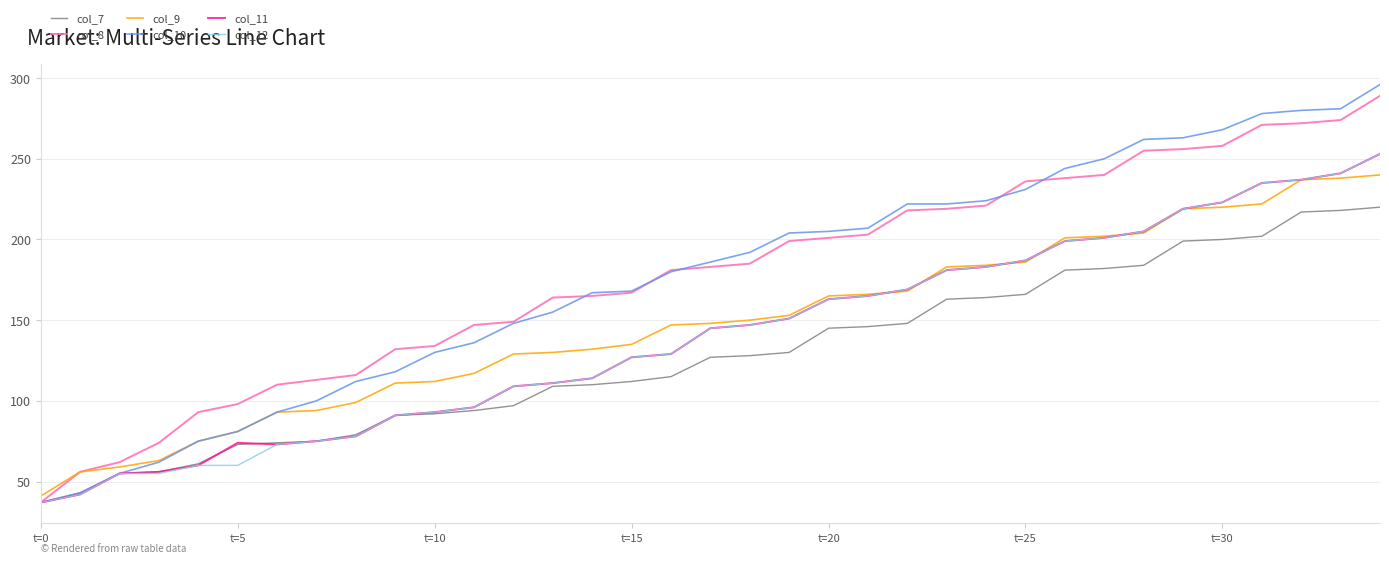

What is the minimum value for col_7?

37